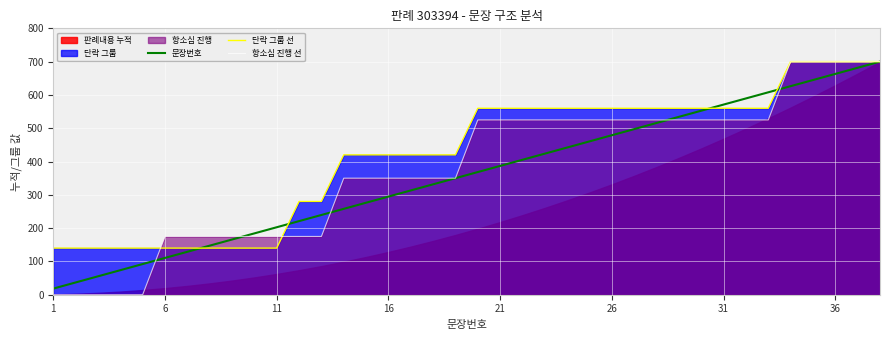

True or false: 문장번호 has a value of 665.1 at 21.

False